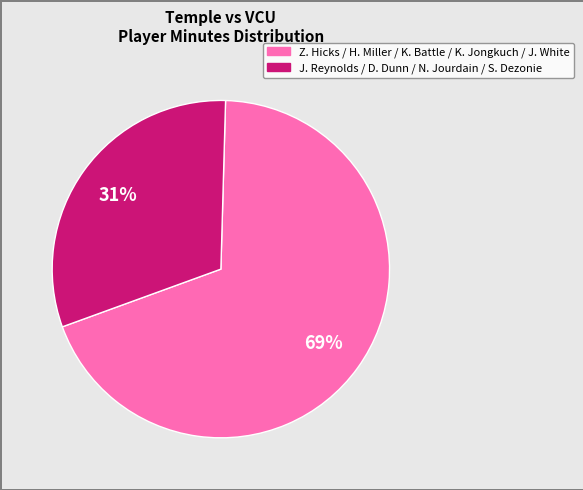

Rank the categories by value from lowest to highest.

J. Reynolds / D. Dunn / N. Jourdain / S. Dezonie, Z. Hicks / H. Miller / K. Battle / K. Jongkuch / J. White